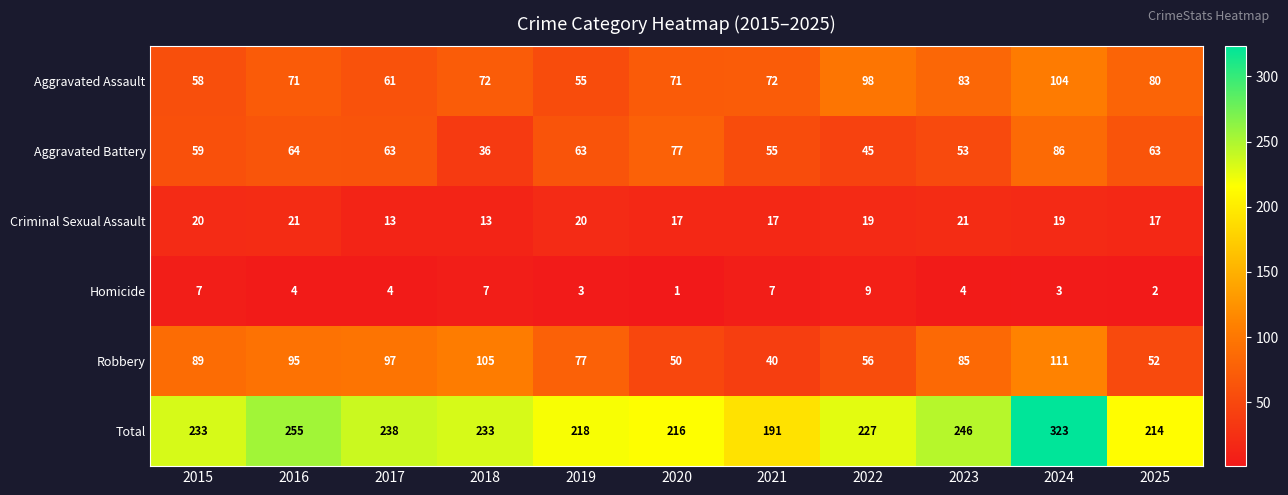

What is the difference between the maximum and minimum values in the Robbery series?

71